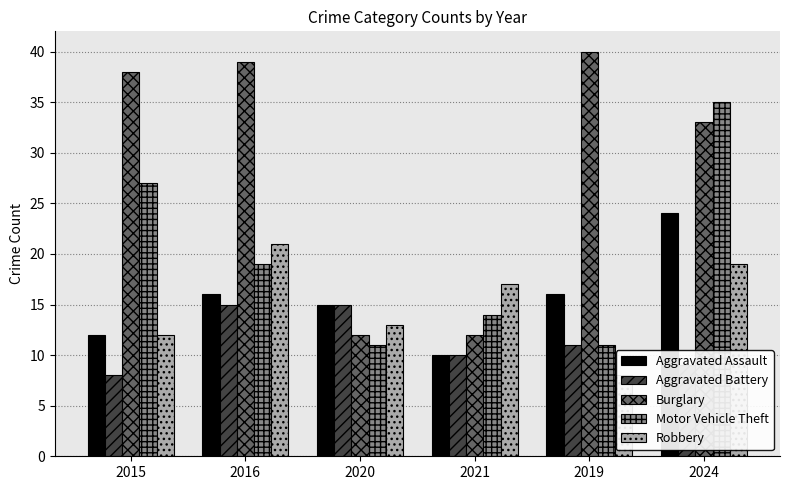

Where does the Aggravated Assault series first go above 16?

2024